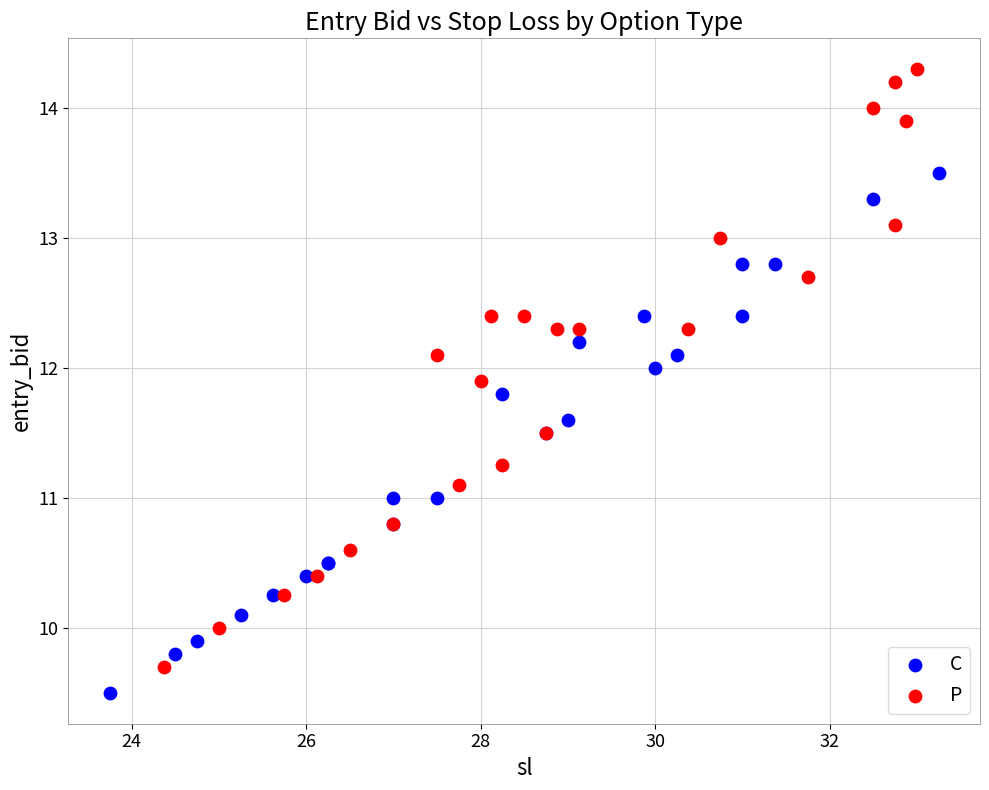

Which series contains the highest Y value?

P